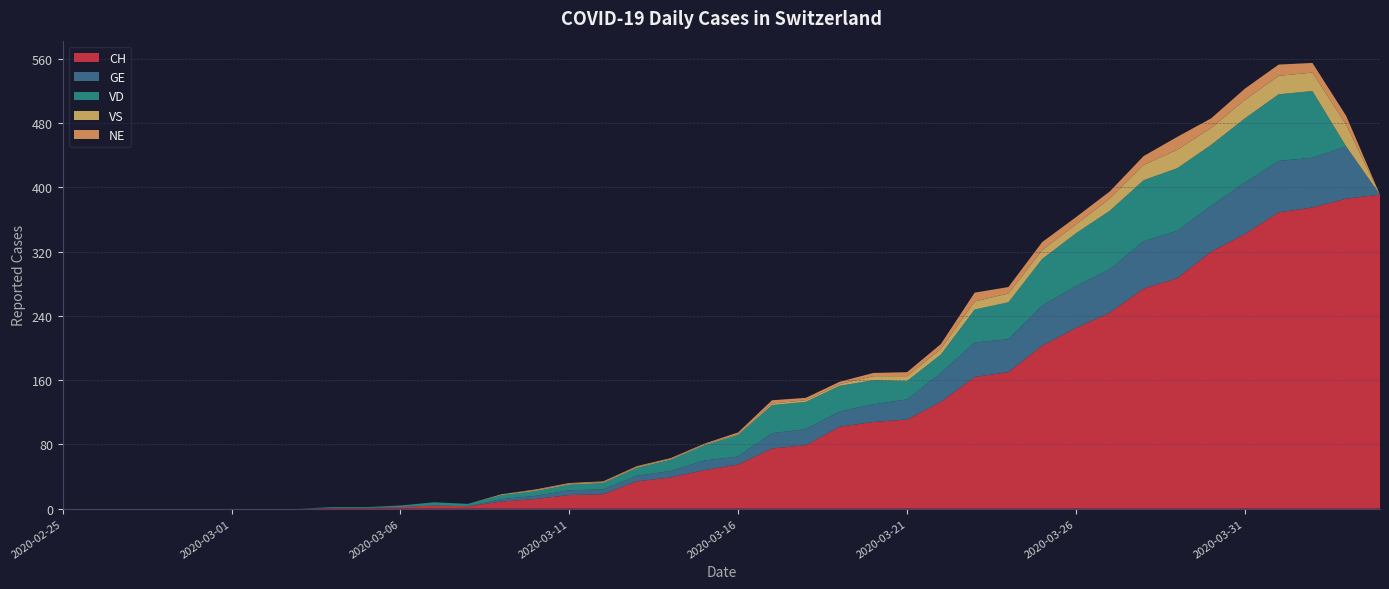

Reading right to left, list all the values displayed in this chart.

CH: 391	386	375	369	342	320	287	274	244	225	203	170	164	133	111	108	102	79	75	55	48	39	34	18	17	12	9	3	4	2	1	1	0	0	0	0	0	0	0	0
GE: 0	65	62	64	64	57	59	59	54	52	50	41	43	36	25	22	19	20	19	10	12	8	7	6	6	4	3	0	0	0	0	0	0	0	0	0	0	0	0	0
VD: 0	0	83	83	80	76	78	76	73	66	58	46	41	23	23	30	32	34	35	27	19	14	10	8	7	6	5	3	4	2	1	1	0	0	0	0	0	0	0	0
VS: 0	27	23	23	23	21	23	19	15	11	11	11	10	7	6	5	2	2	2	1	1	1	1	1	1	1	1	0	0	0	0	0	0	0	0	0	0	0	0	0
NE: 0	11	12	14	14	12	16	11	9	9	10	8	11	6	5	4	3	3	4	2	1	1	1	1	1	1	0	0	0	0	0	0	0	0	0	0	0	0	0	0